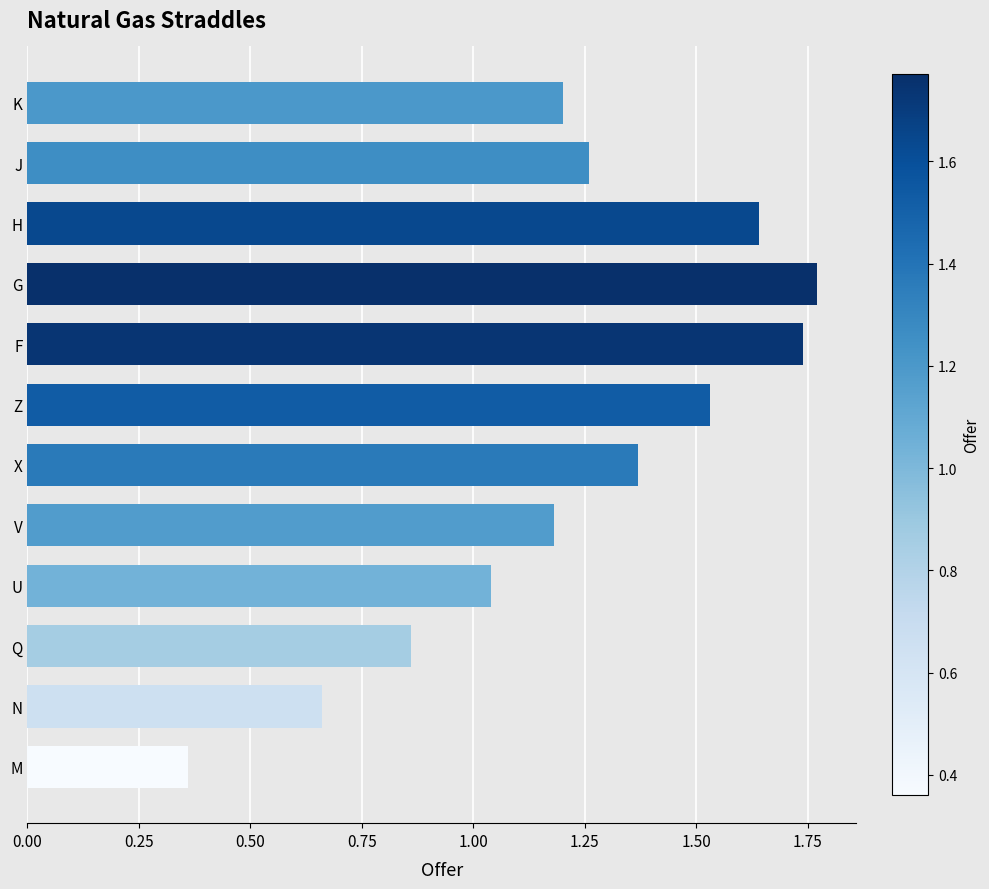

List the labels in order of value, largest first.

G, F, H, Z, X, J, K, V, U, Q, N, M